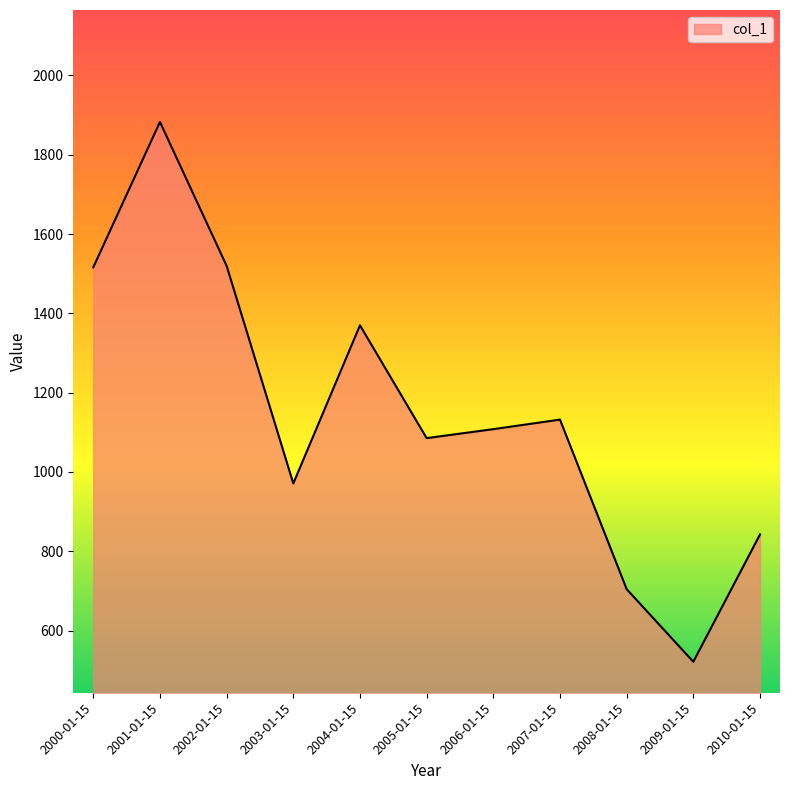

Between 2002-01-15 and 2003-01-15, which is larger?

2002-01-15